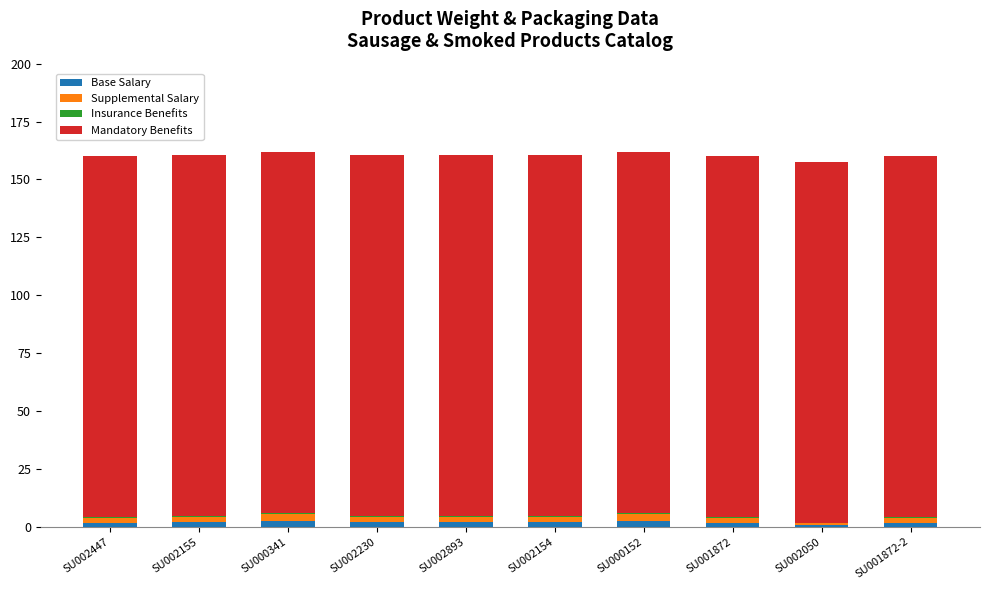

What is the label of the 1st bar from the right?

SU001872-2